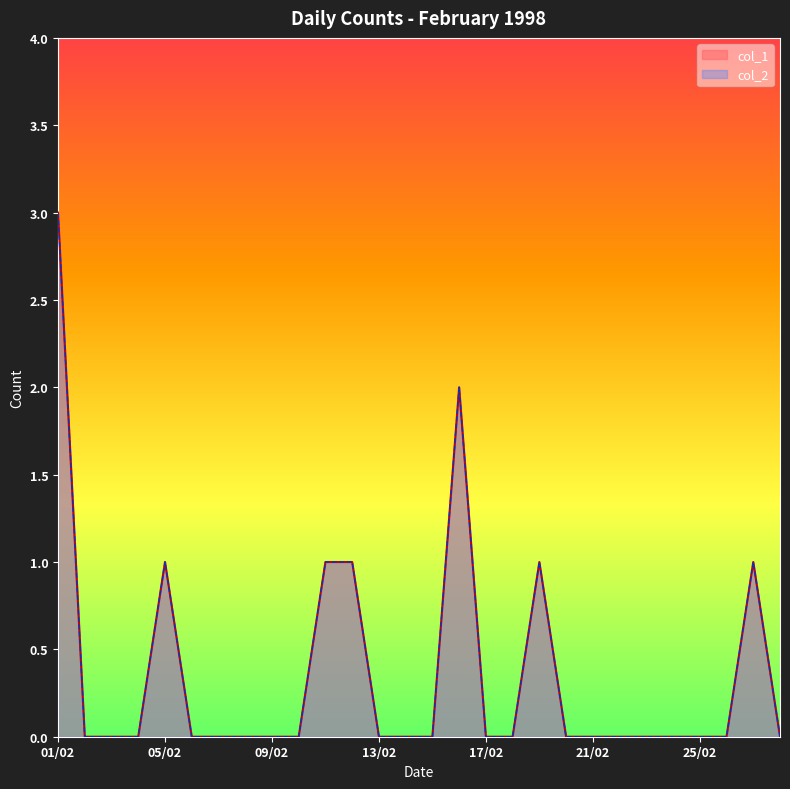

What are all the series names shown in the legend?

col_1, col_2